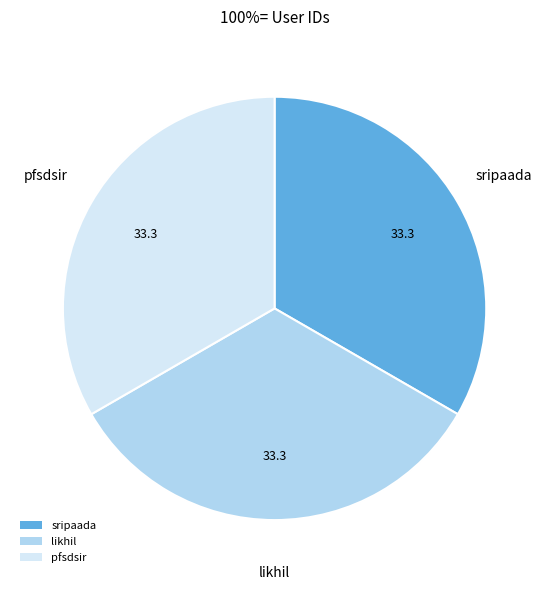

Does sripaada account for over 50% of the chart?

No